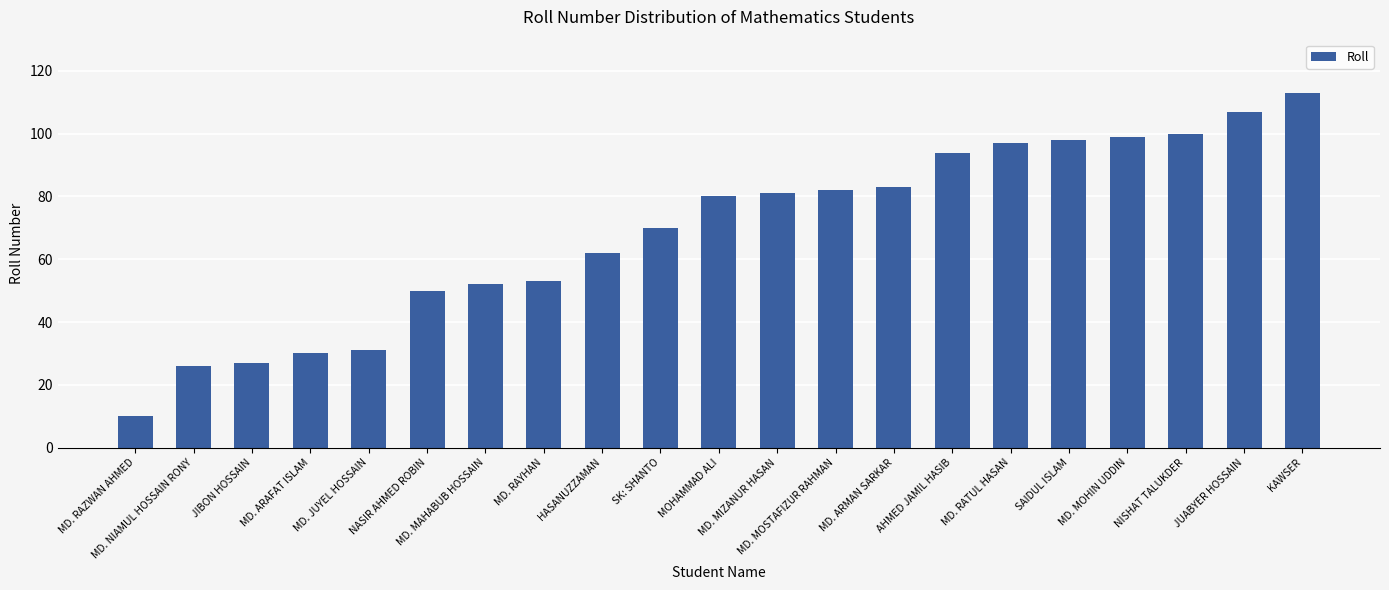

Does the chart contain any negative values?

No